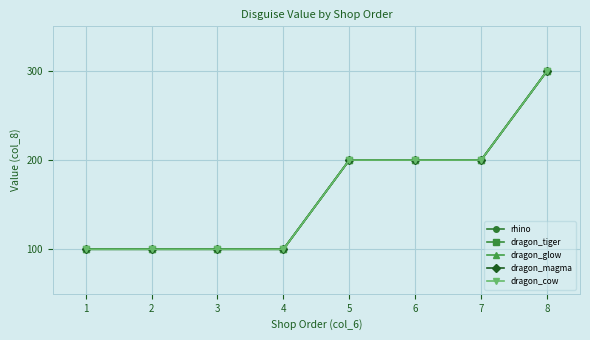

Reading right to left, what are all the values shown in this chart?

rhino: 8=300	7=200	6=200	5=200	4=100	3=100	2=100	1=100
dragon_tiger: 8=300	7=200	6=200	5=200	4=100	3=100	2=100	1=100
dragon_glow: 8=300	7=200	6=200	5=200	4=100	3=100	2=100	1=100
dragon_magma: 8=300	7=200	6=200	5=200	4=100	3=100	2=100	1=100
dragon_cow: 8=300	7=200	6=200	5=200	4=100	3=100	2=100	1=100